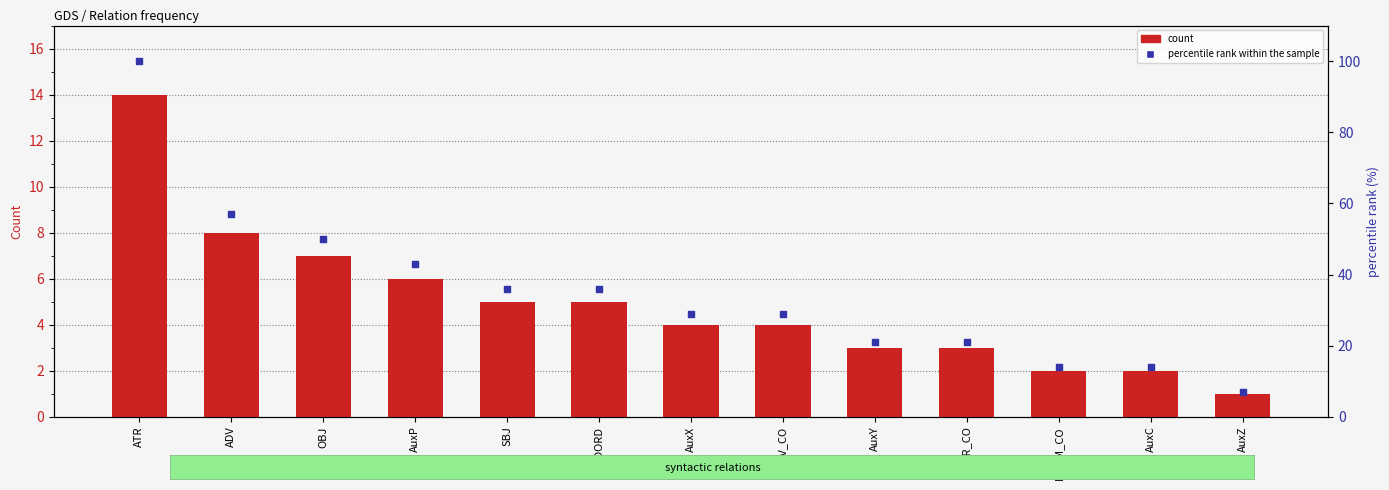

At how many categories does at least one series exceed 47?

3